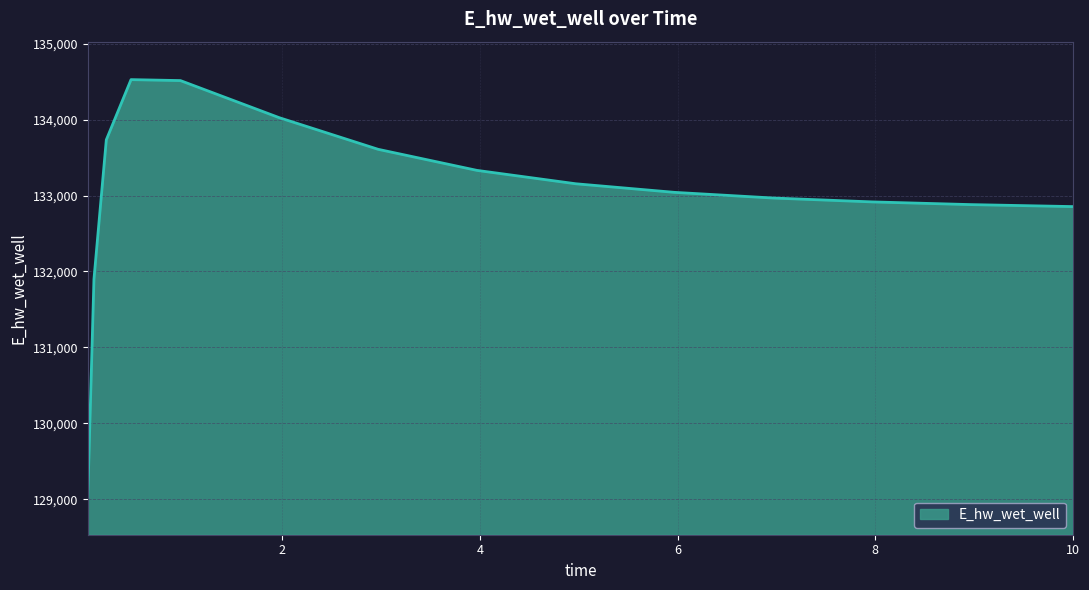

What is the minimum value shown in the chart?

129032.6